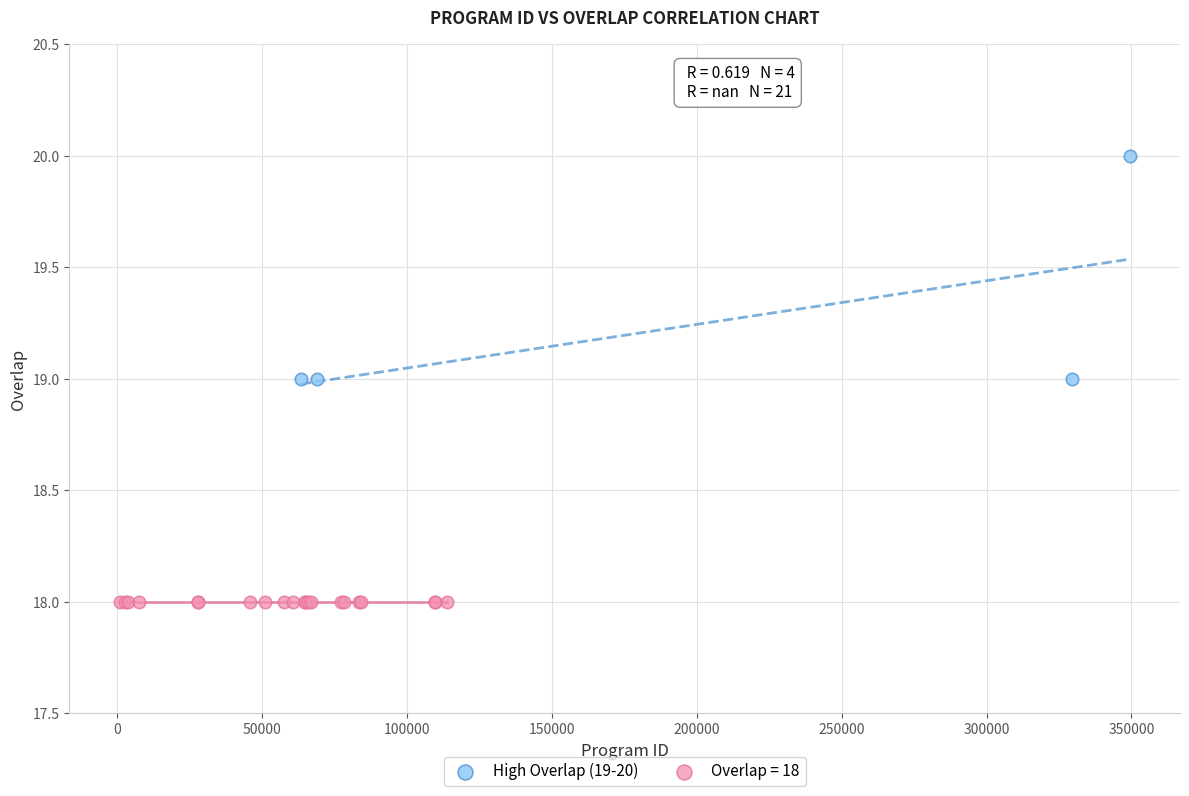

Which series reaches the maximum Y coordinate?

High Overlap (19-20)